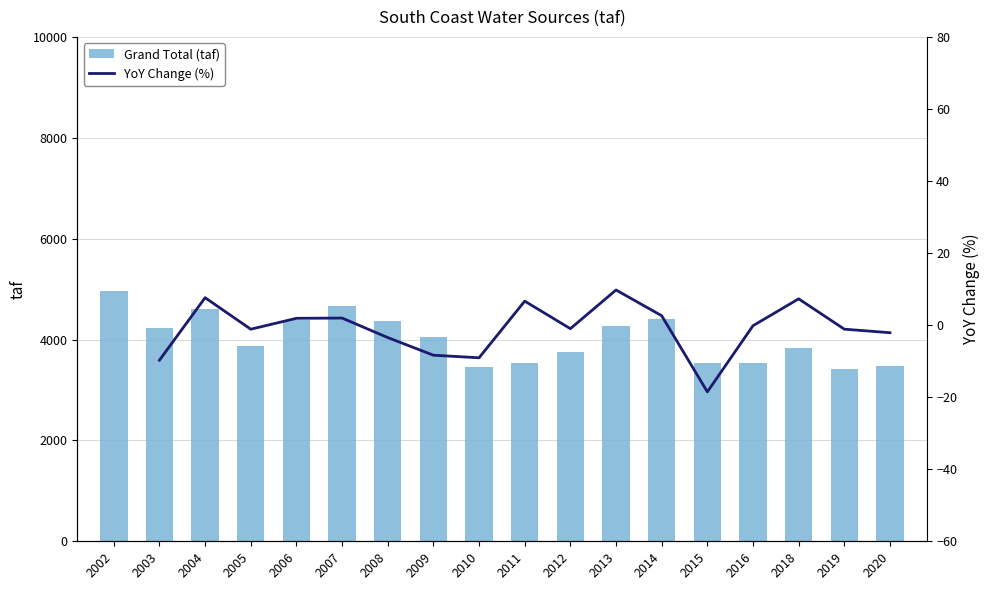

How many data points in YoY Change (%) are less than 0?

10